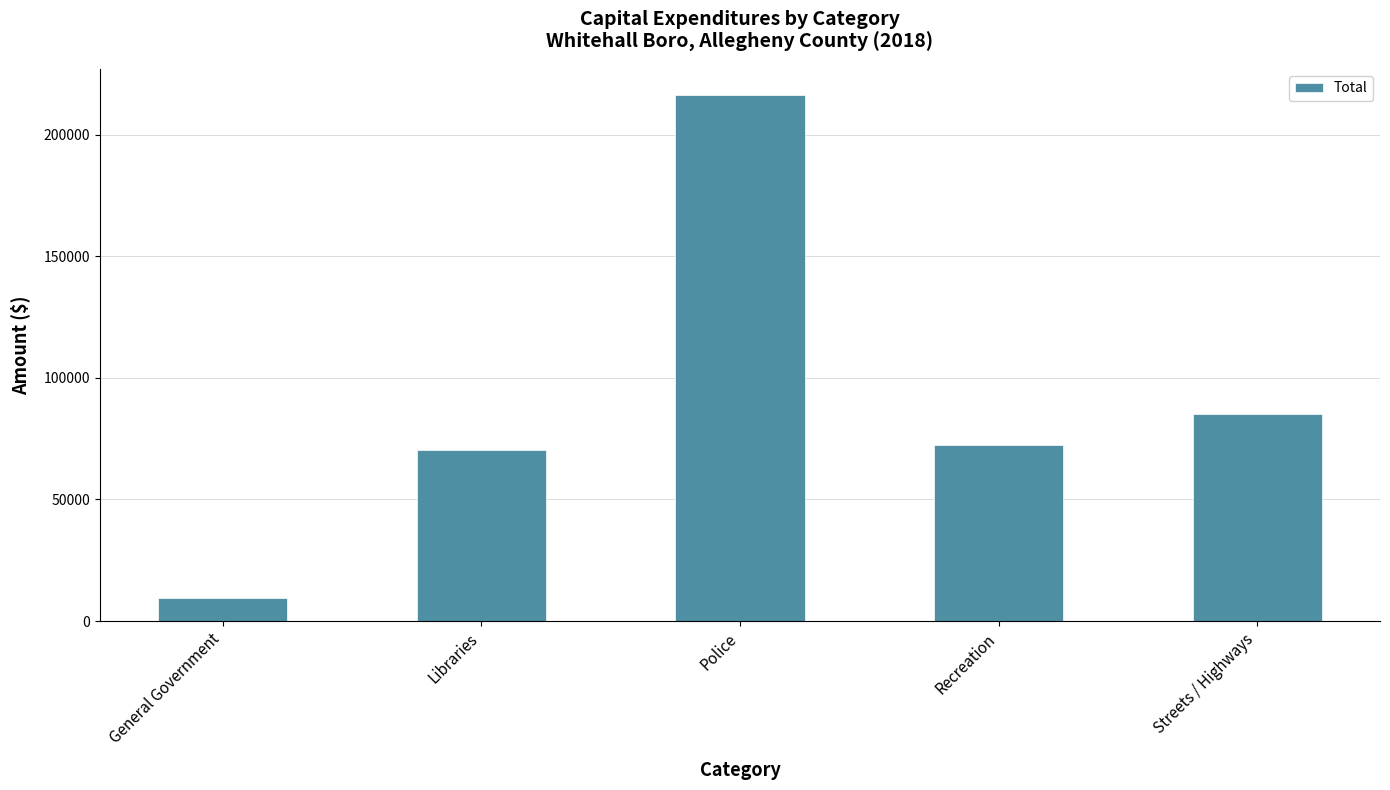

Read the value at Libraries.

70216